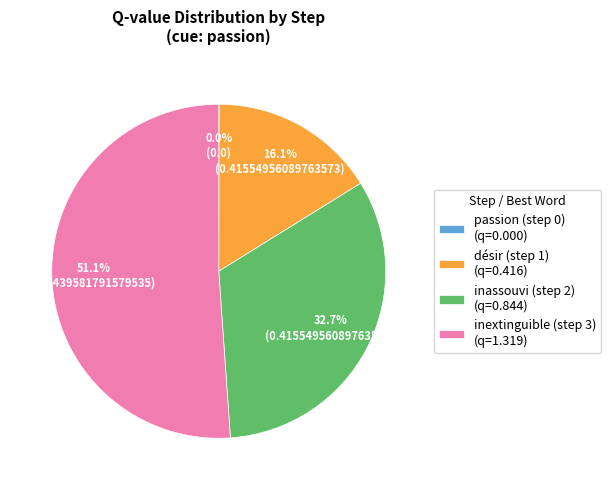

Which has a higher value, inextinguible (step 3) (q=1.319) or inassouvi (step 2) (q=0.844)?

inextinguible (step 3) (q=1.319)